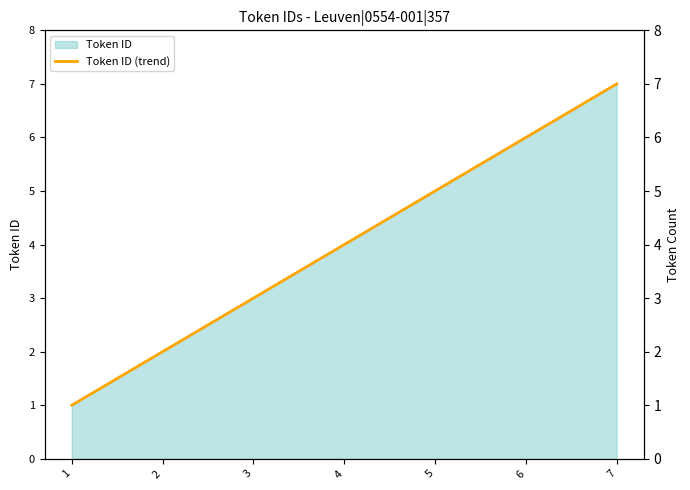

Does the chart have visible grid lines?

No